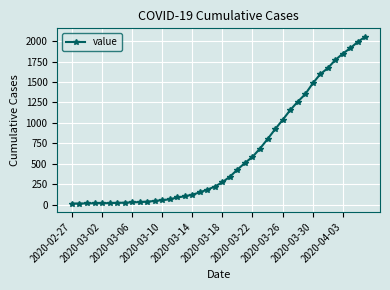

What is the greatest value displayed?

2054